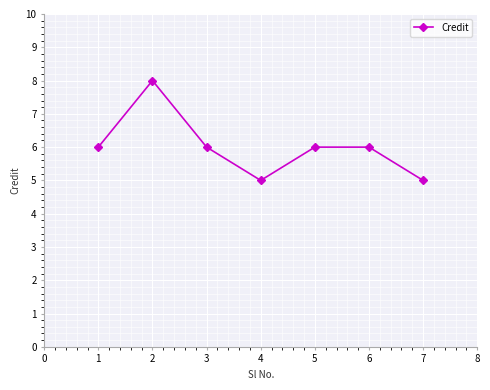

What is the greatest value displayed?

8